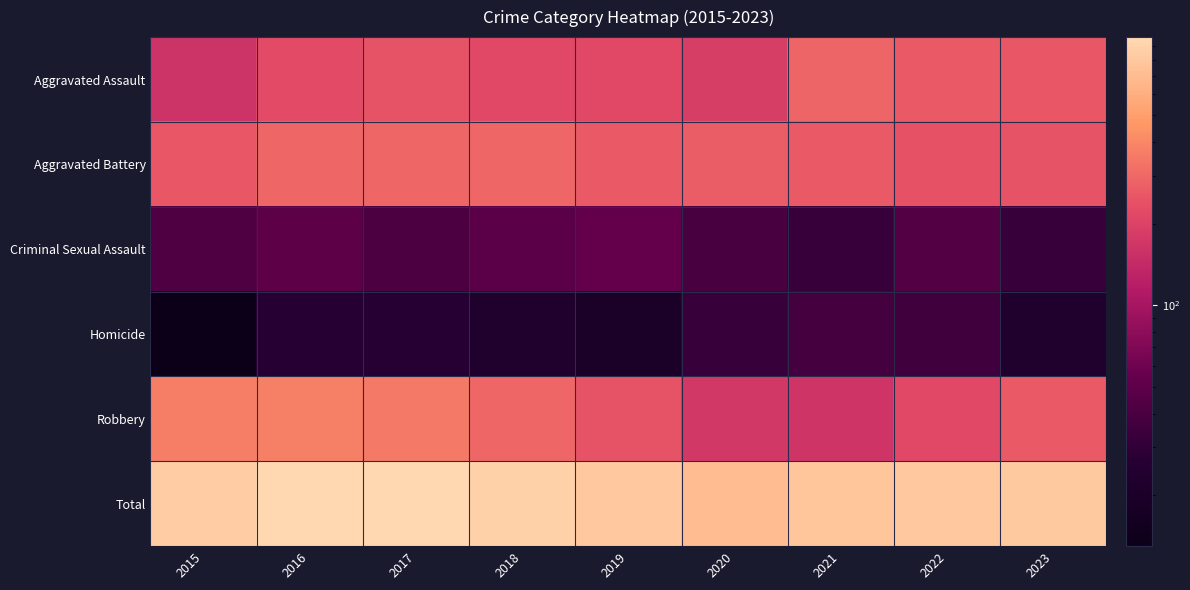

What is the maximum value shown in the chart?

971